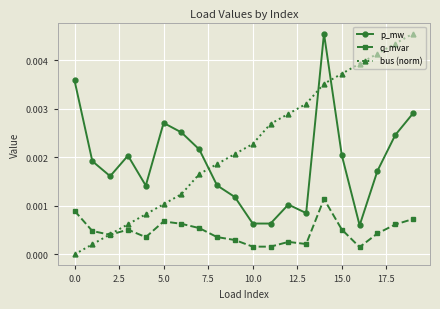

Count the q_mvar values in the range 0 to 1.

20